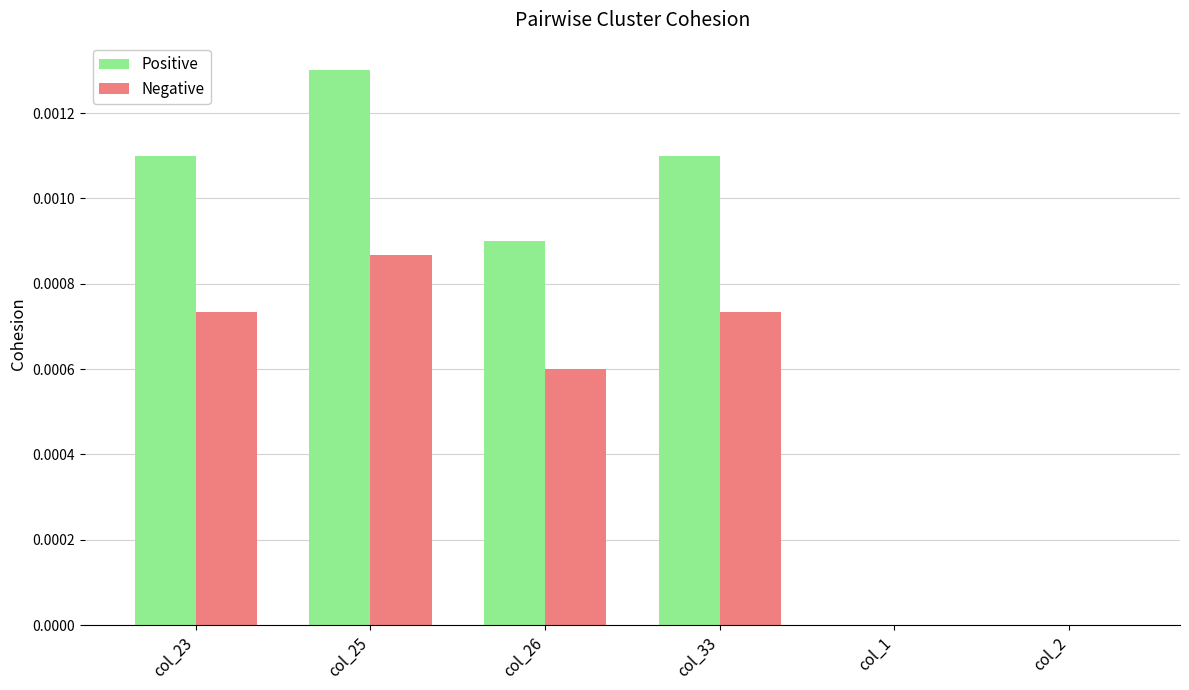

Is it true that Positive equals 0.0 at col_23?

True